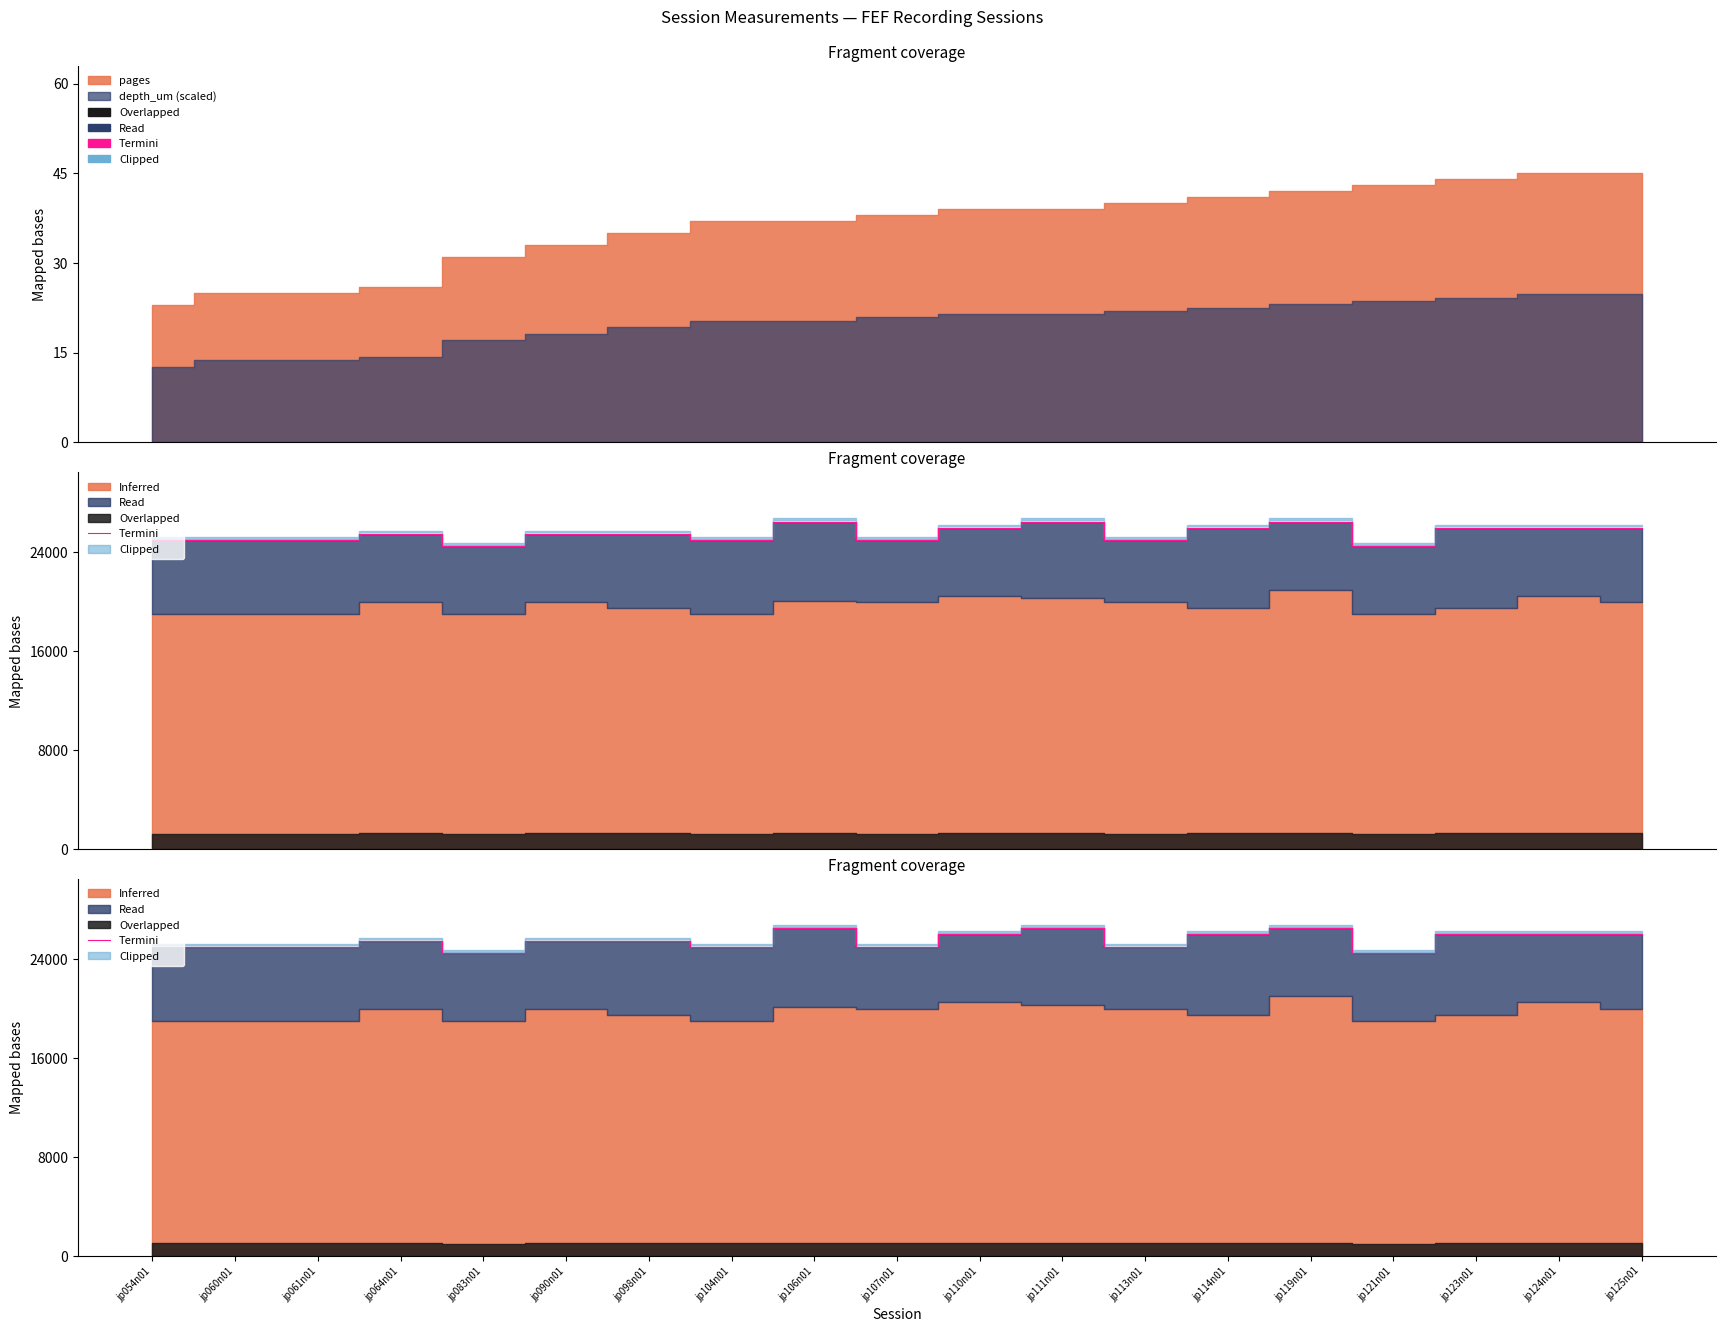

The value at jp064n01 is 33758. True or false?

False